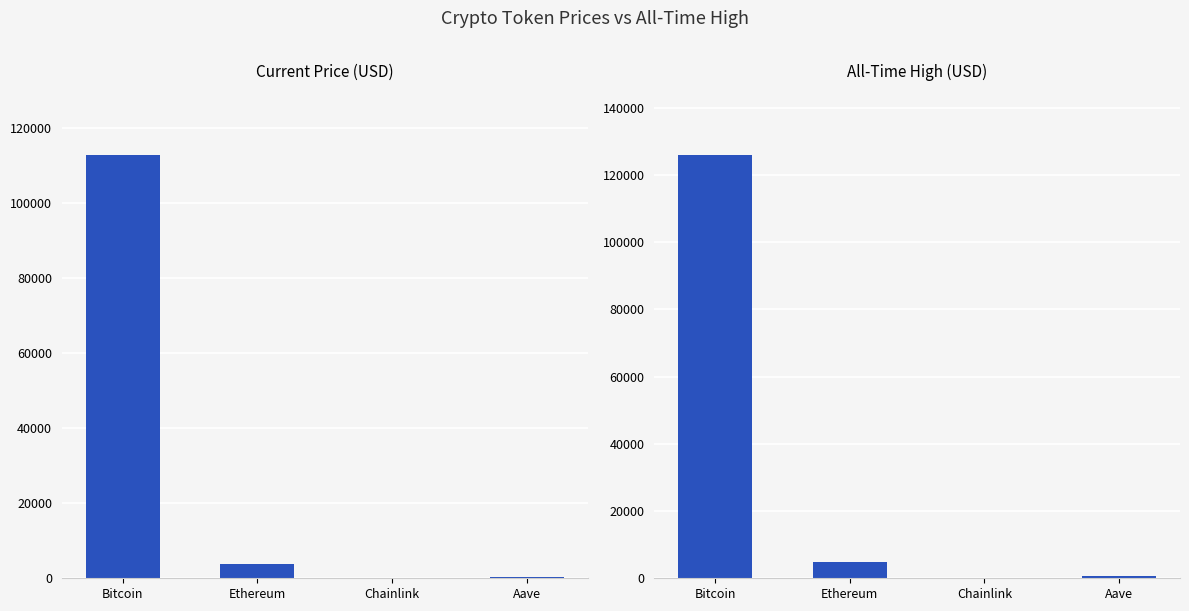

Reading right to left, extract all data points from this chart.

price: Aave=227.1	Chainlink=17.5	Ethereum=3869.5	Bitcoin=112878.0
allTimeHigh: Aave=661.7	Chainlink=52.7	Ethereum=4946.1	Bitcoin=126080.0